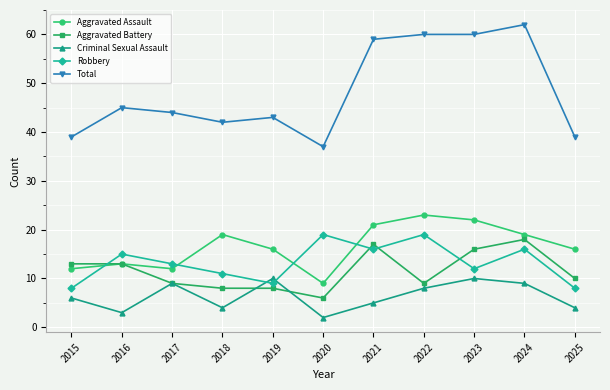

True or false: Aggravated Battery and Total cross at least once.

False